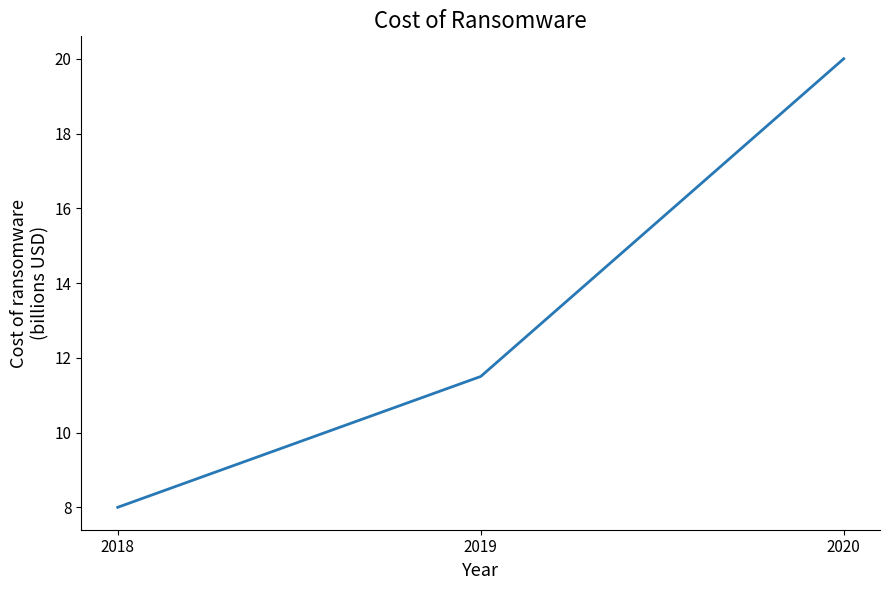

Reading left to right, extract all data points from this chart.

2018=8.0	2019=11.5	2020=20.0